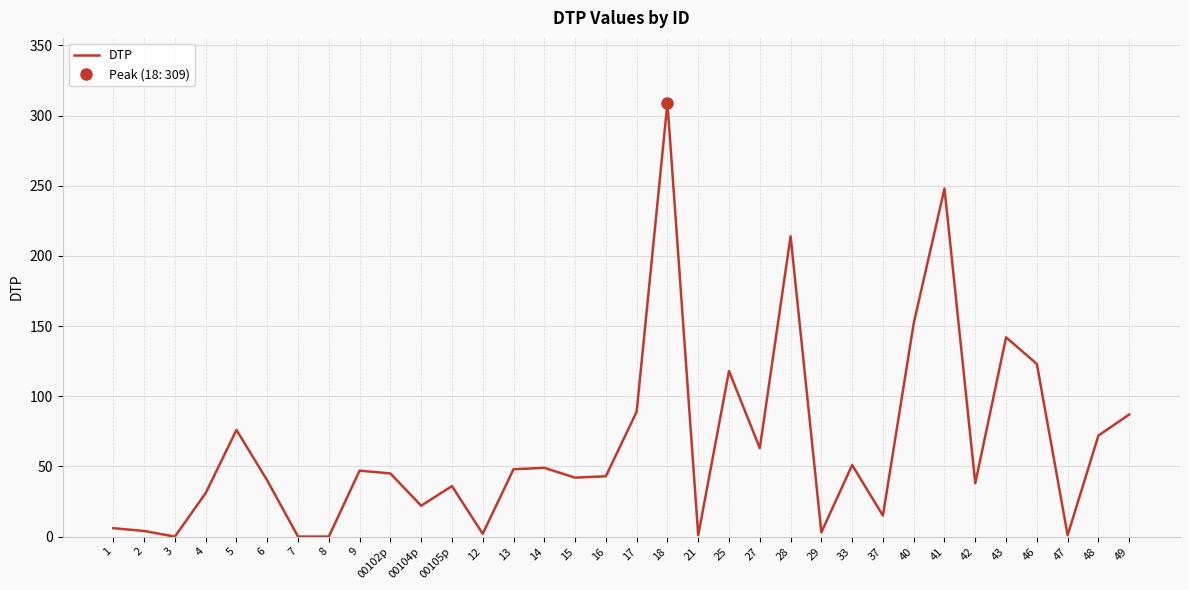

How many values are above zero?

31